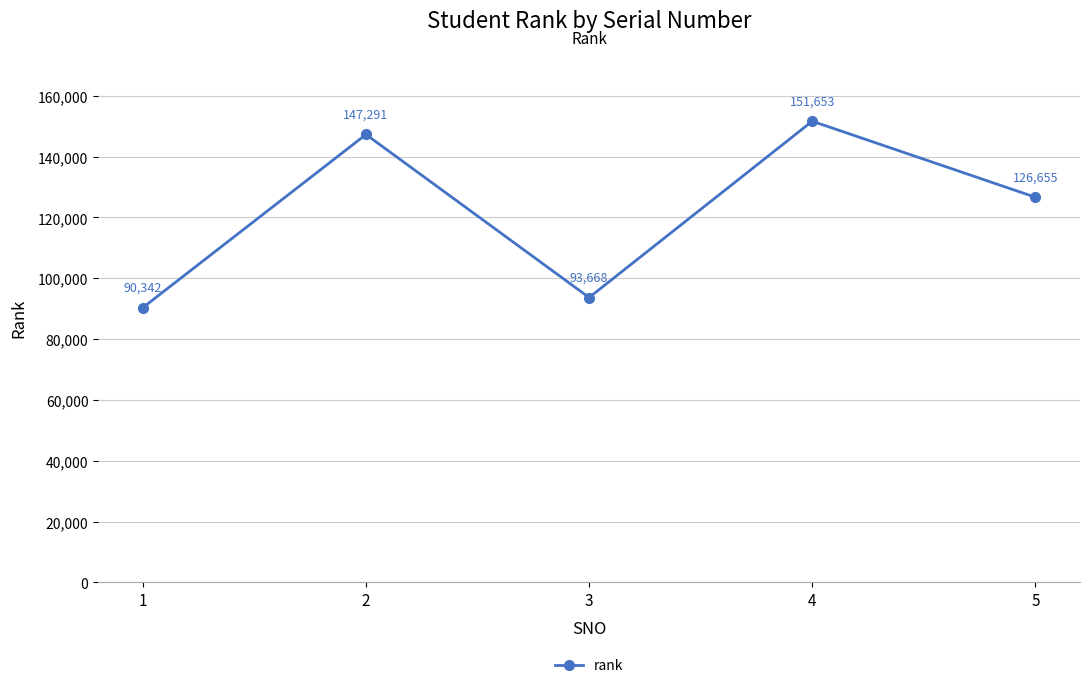

Reading left to right, extract all data points from this chart.

90342	147291	93668	151653	126655